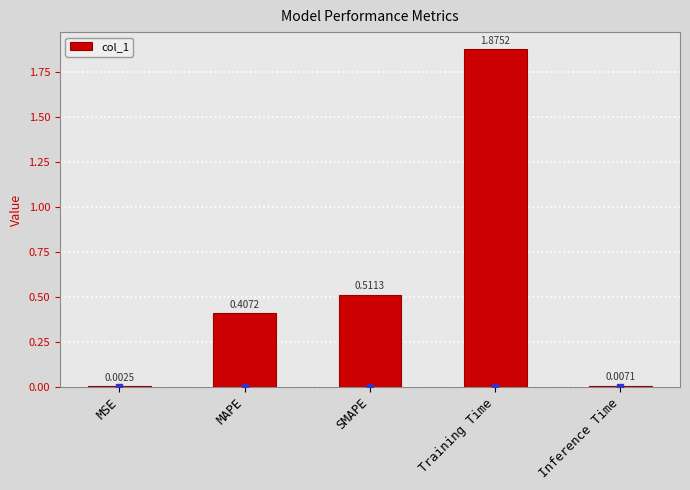

Are the bars horizontal?

No